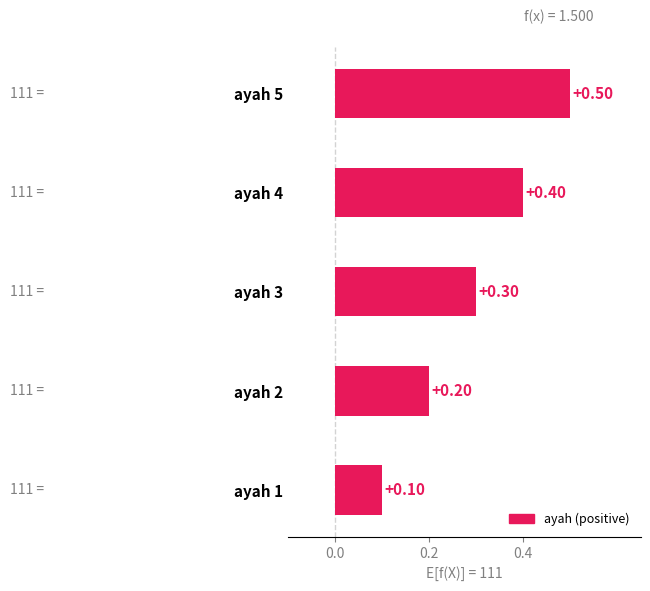

What is the maximum value shown in the chart?

0.5